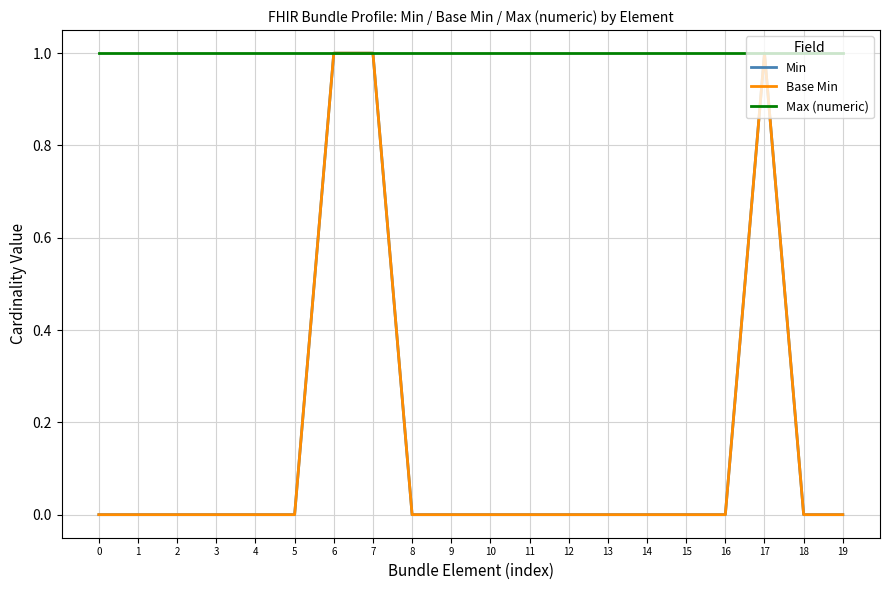

Is this an area chart (filled region under the line)?

No